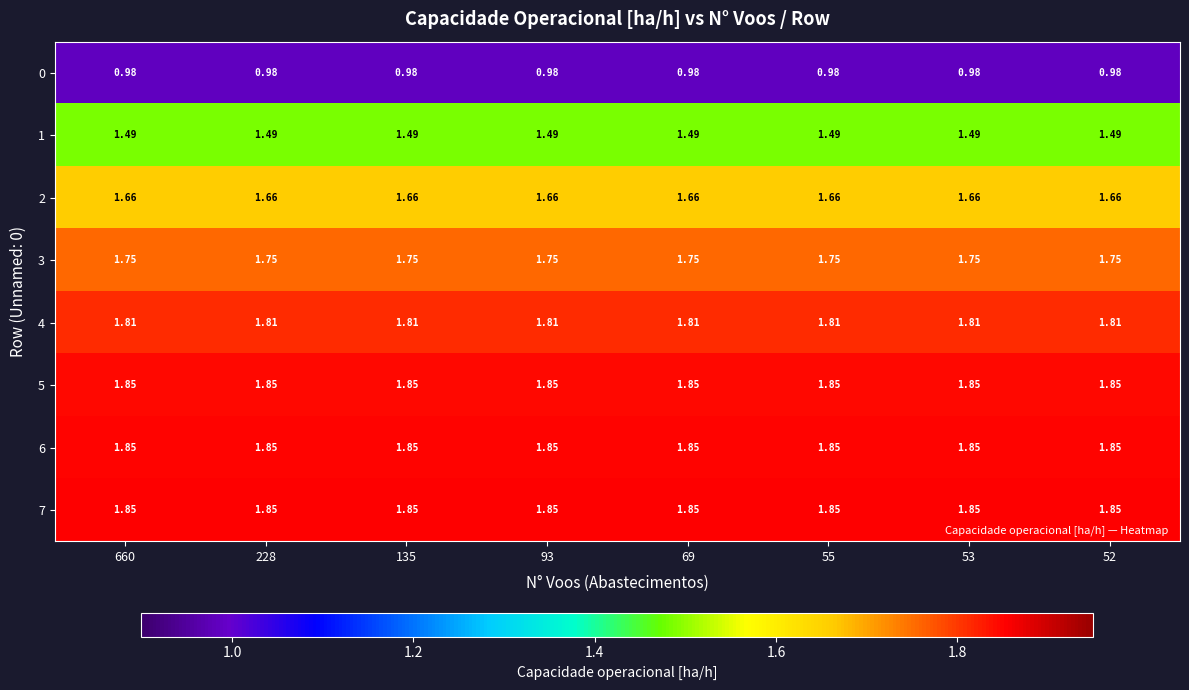

Is the value of 1 at 135 greater than the value of 0 at 228?

Yes